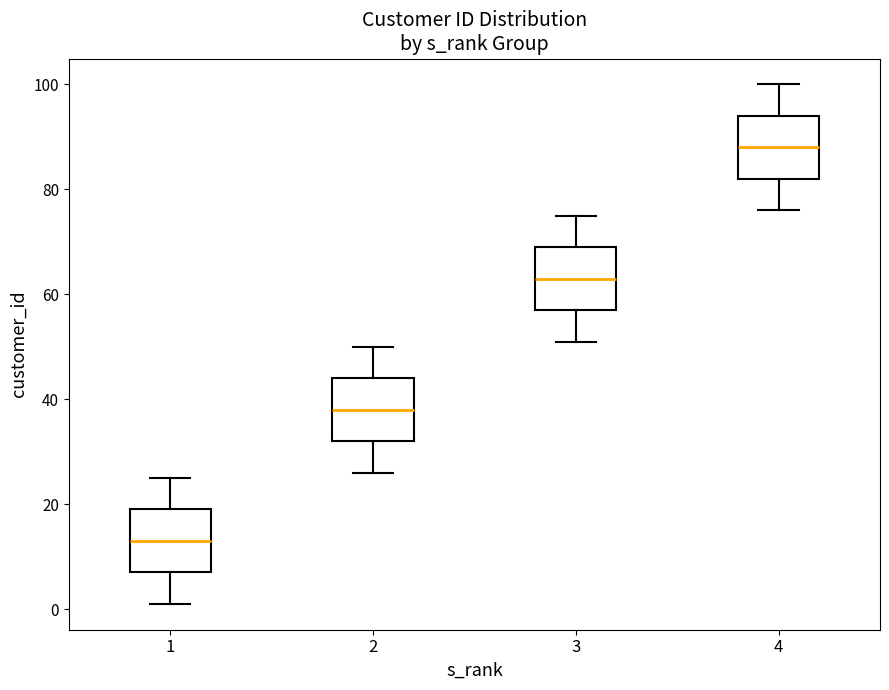

Reading left to right, read every box against the y-axis: the position of its median line, the range the box covers, and the ends of its whiskers. The values are not printed on the chart, so give them approximately, as read against the axis.

1: median 14, box 8 to 20, whiskers 2 to 26
2: median 38, box 32 to 44, whiskers 26 to 50
3: median 64, box 58 to 70, whiskers 52 to 76
4: median 88, box 82 to 94, whiskers 76 to 100